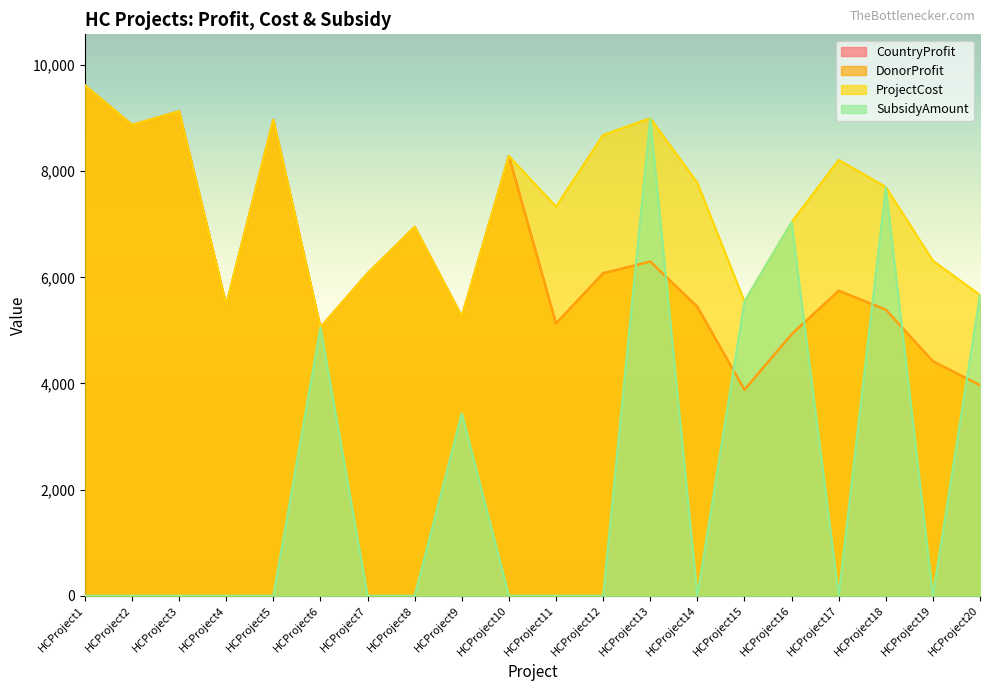

What is the difference between the highest and lowest values at HCProject8?

6950.0